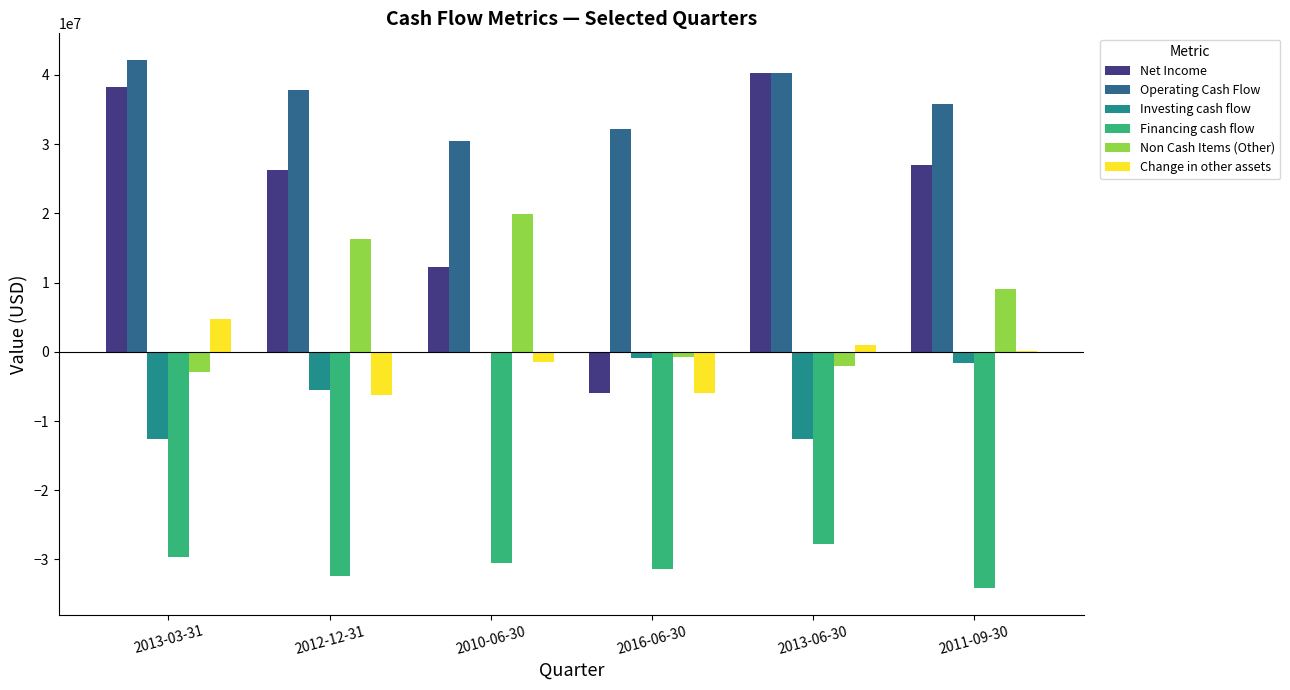

At which label does Financing cash flow reach its peak?

2013-06-30